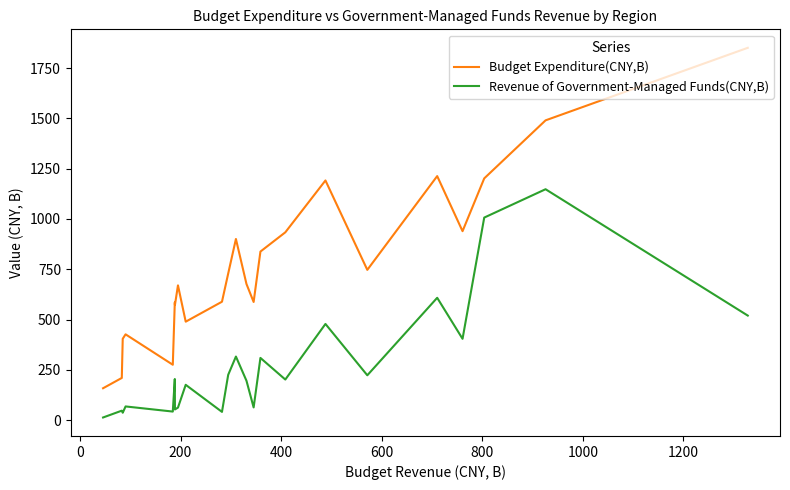

Is this an area chart (filled region under the line)?

No